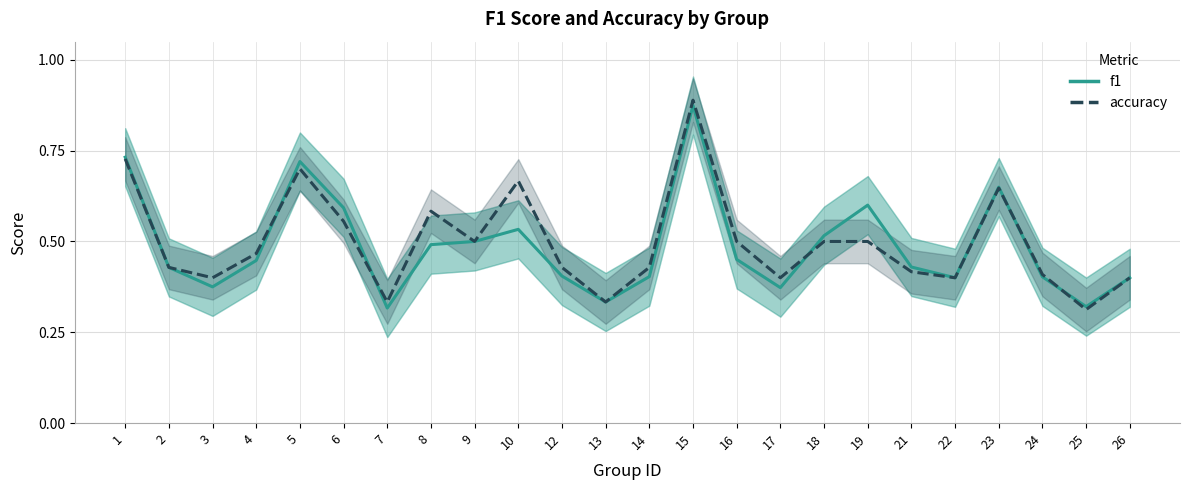

What is the average value of the f1 series?

0.5